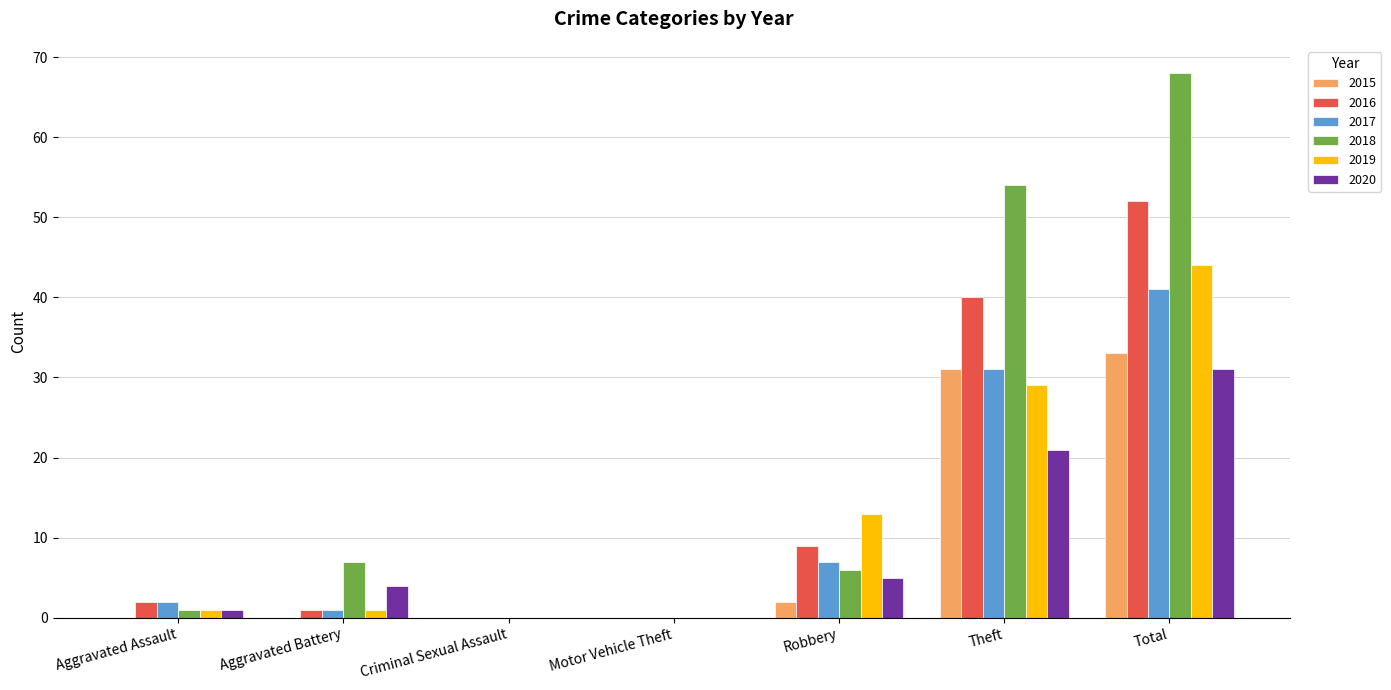

Is the value of 2020 at Robbery greater than the value of 2018 at Motor Vehicle Theft?

Yes